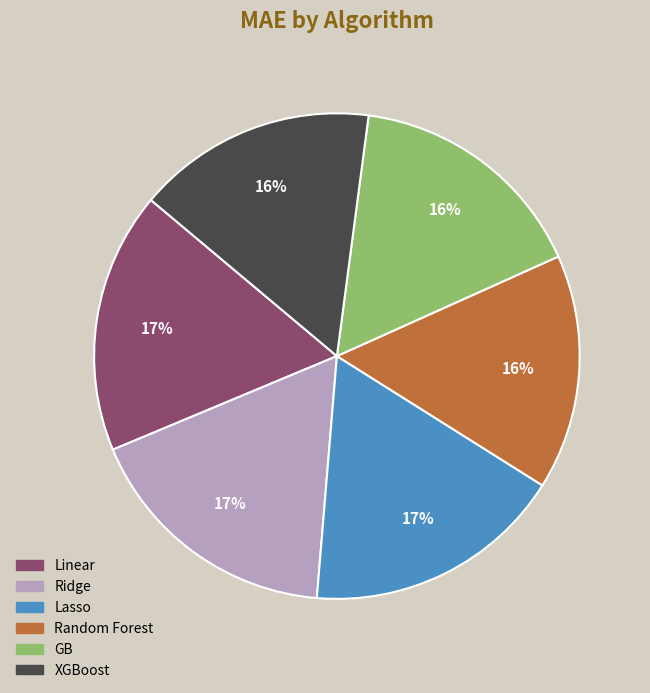

Is the sum of Lasso and XGBoost greater than half?

No